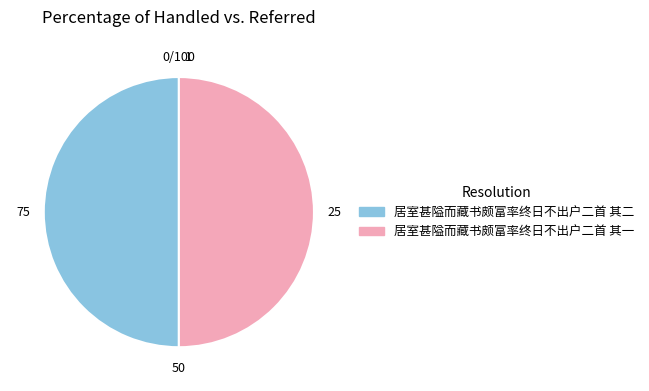

The 居室甚隘而藏书颇富率终日不出户二首 其一 slice represents 60% of the pie. True or false?

False